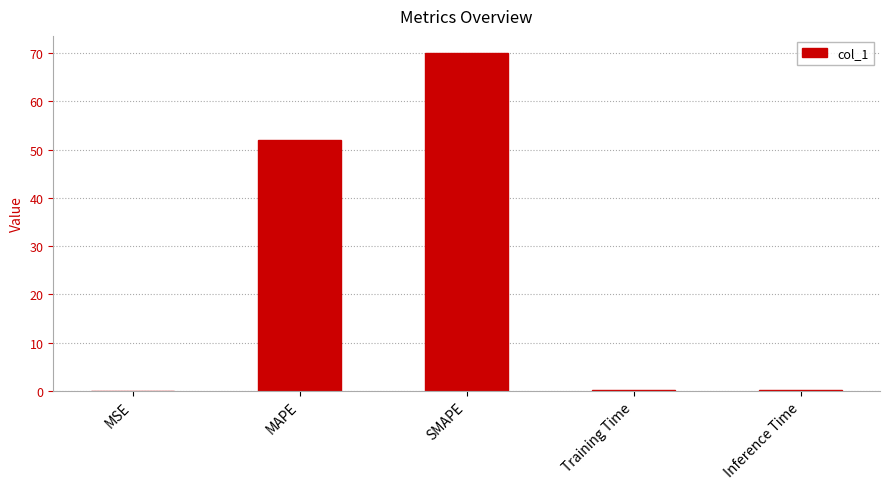

What is the sum of all values?

122.3